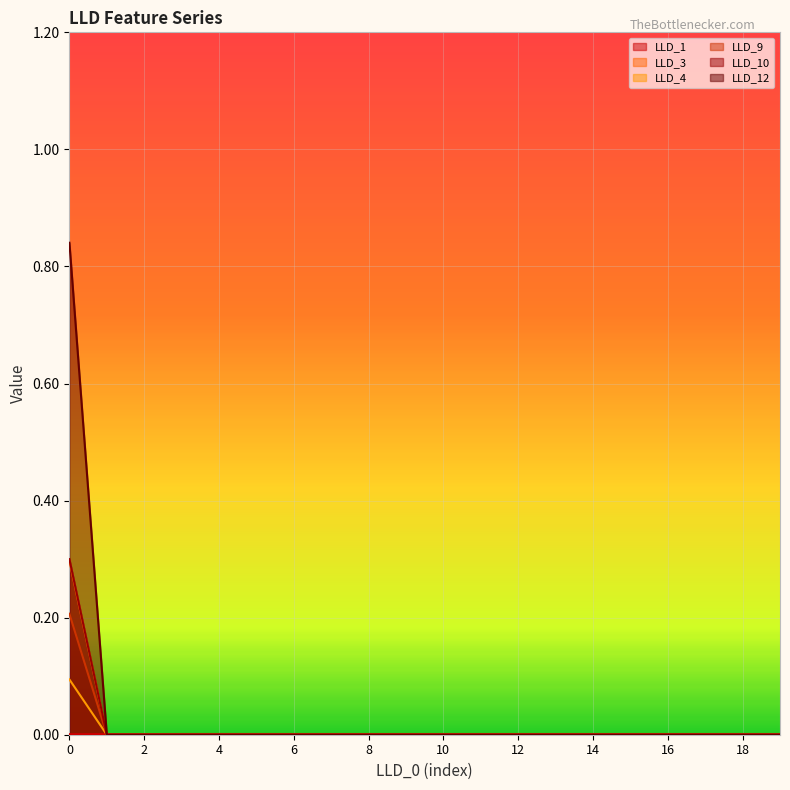

True or false: LLD_10 and LLD_12 intersect in this chart.

False